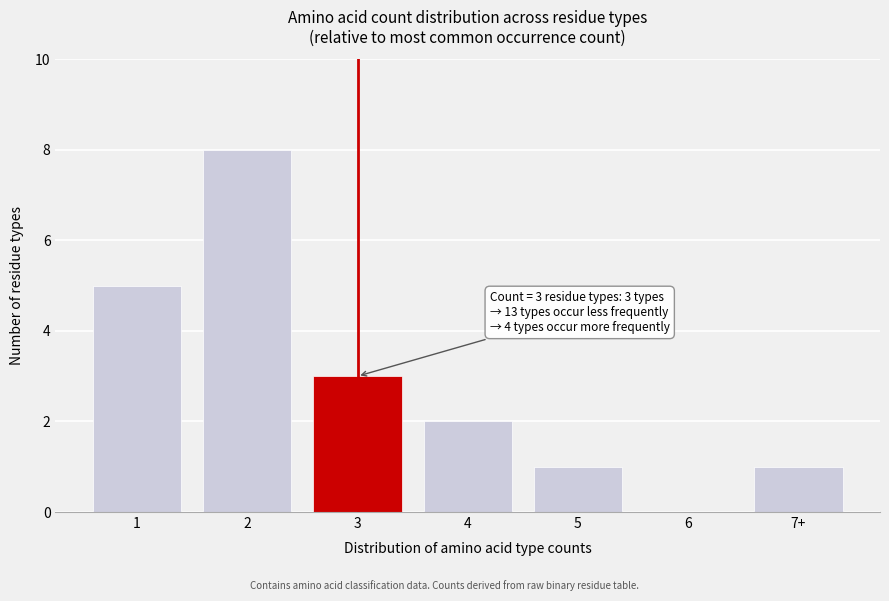

Reading left to right, list all the values displayed in this chart.

1=5	2=8	3=3	4=2	5=1	6=0	7+=1